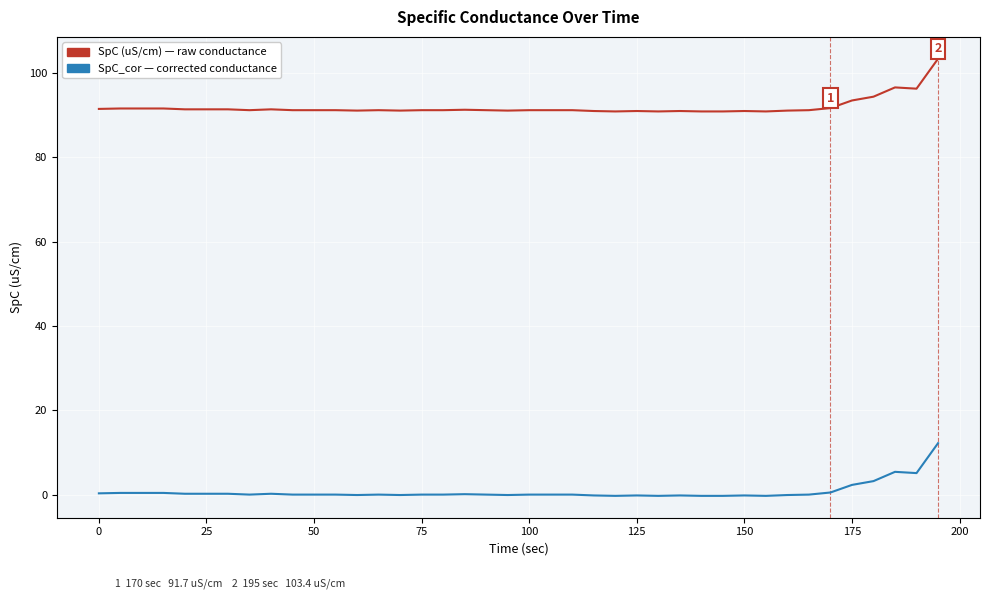

What is the greatest value displayed?

103.4